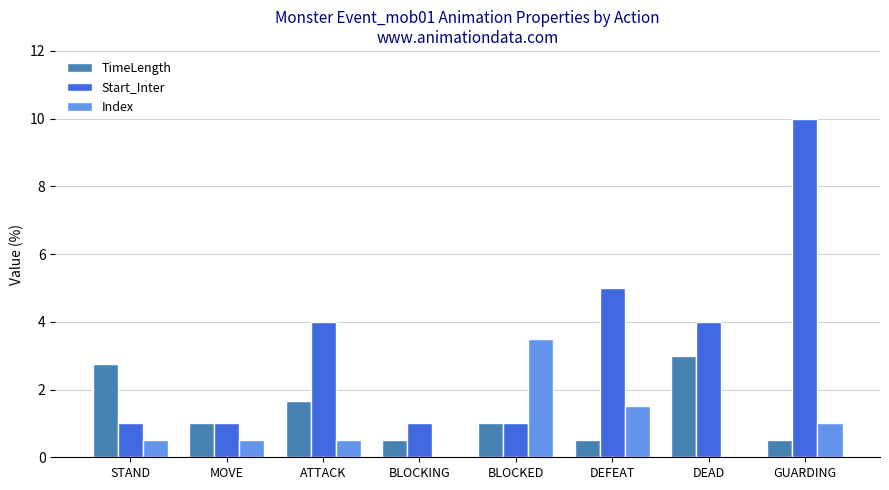

What is the greatest value displayed?

10.0